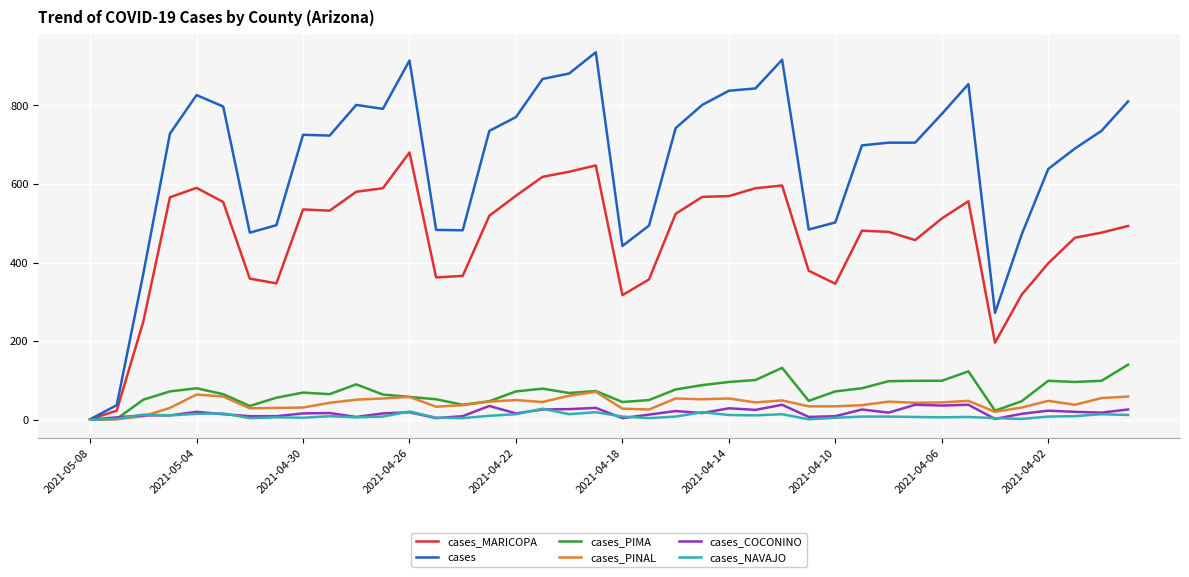

How many distinct data groups are displayed?

6